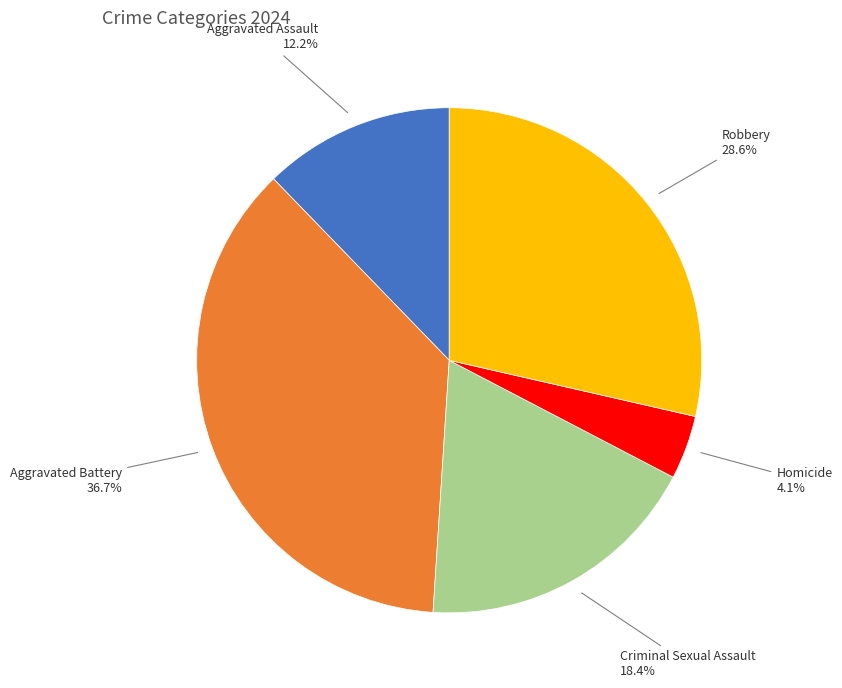

Is there a majority slice in this chart?

No